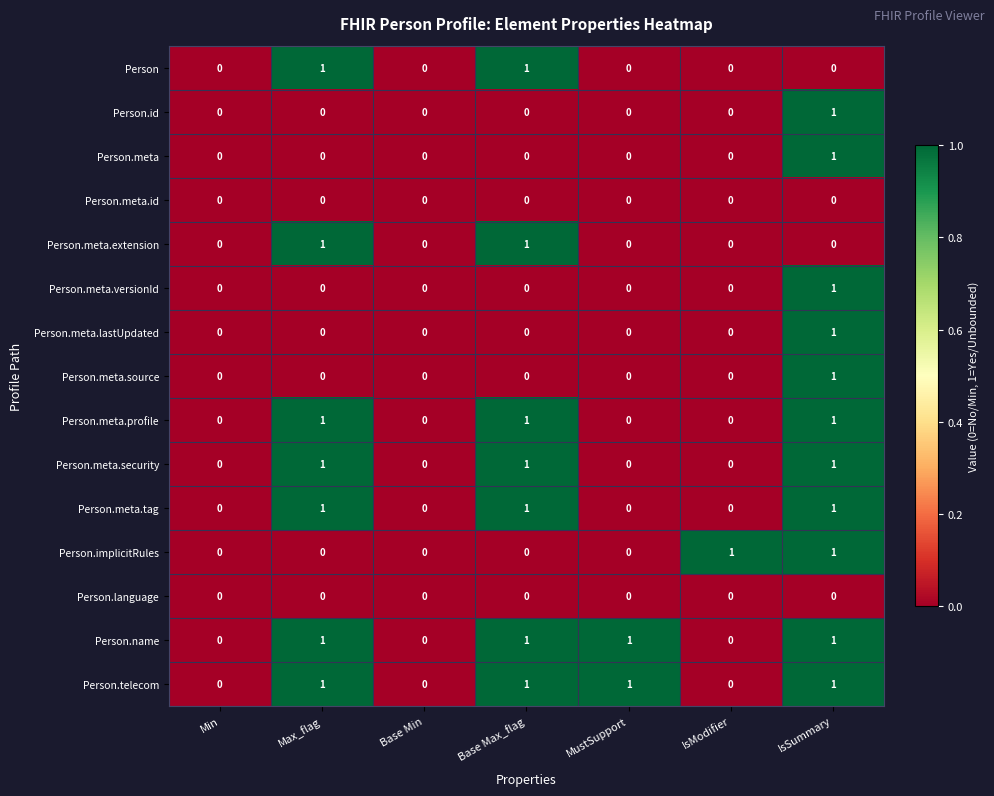

Count the Person.meta.versionId values in the range 0 to 1.

7